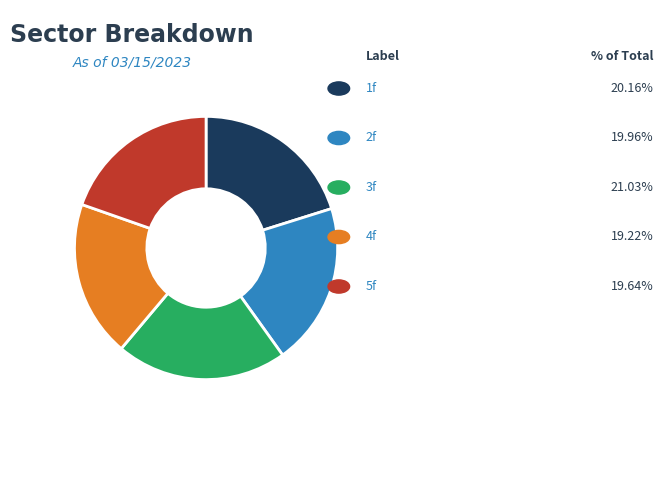

Is there a majority slice in this chart?

No